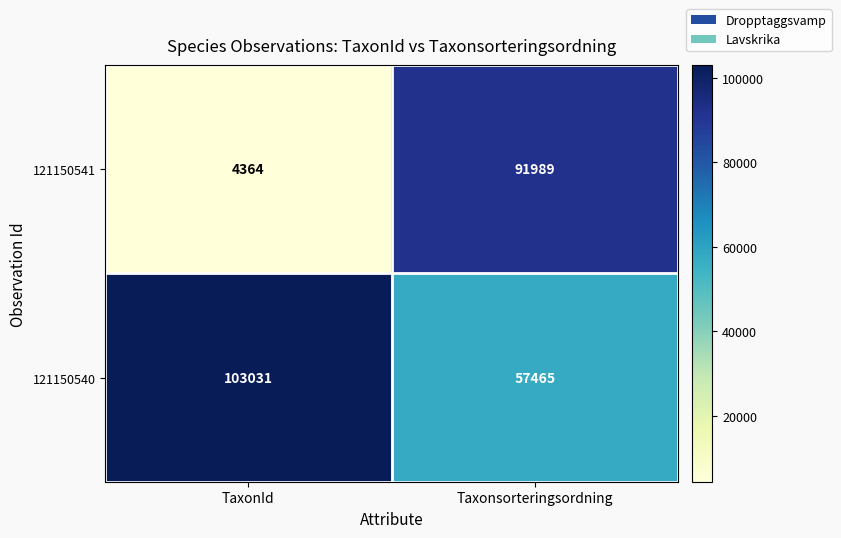

Rank the categories by 121150541 value from lowest to highest.

TaxonId, Taxonsorteringsordning